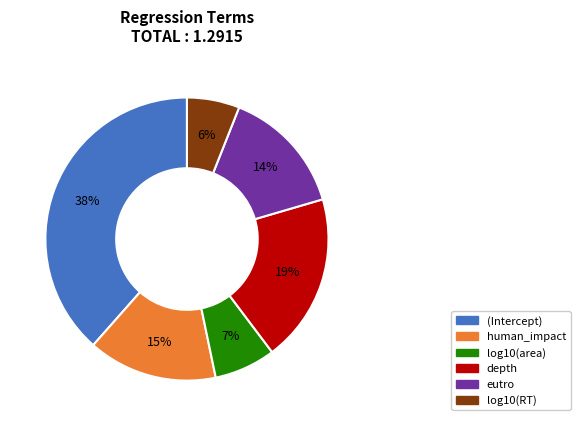

To the nearest percent, what is the difference between the largest and smallest slice percentages?

32%